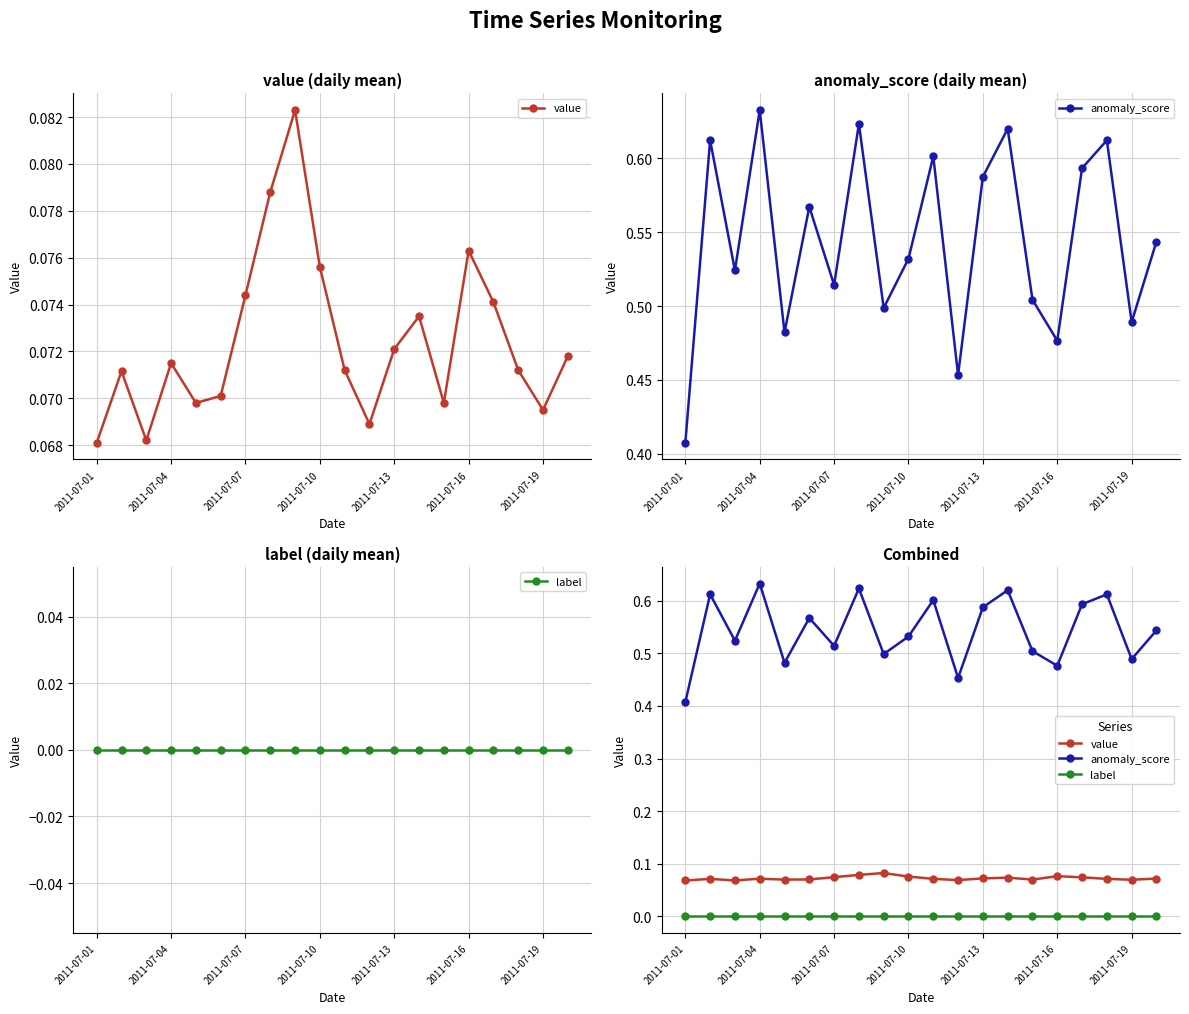

What is the sum of the anomaly_score values at 2011-07-16 and 2011-07-13?

1.1